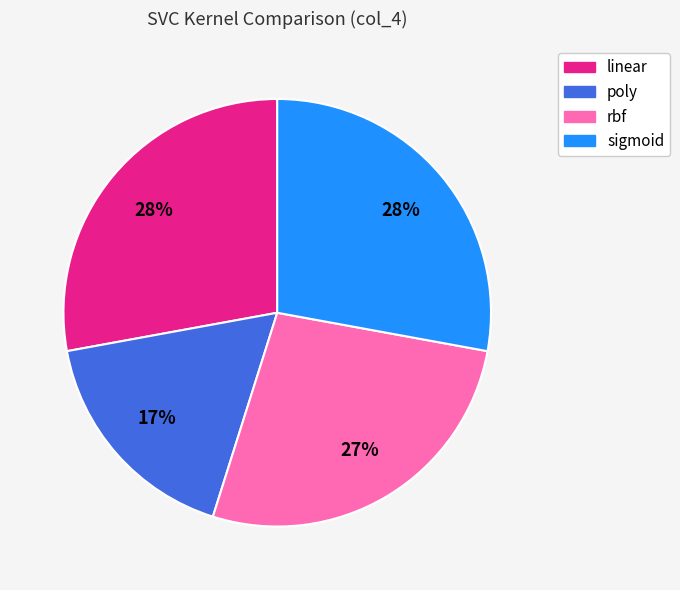

True or false: rbf accounts for 21% of the total.

False